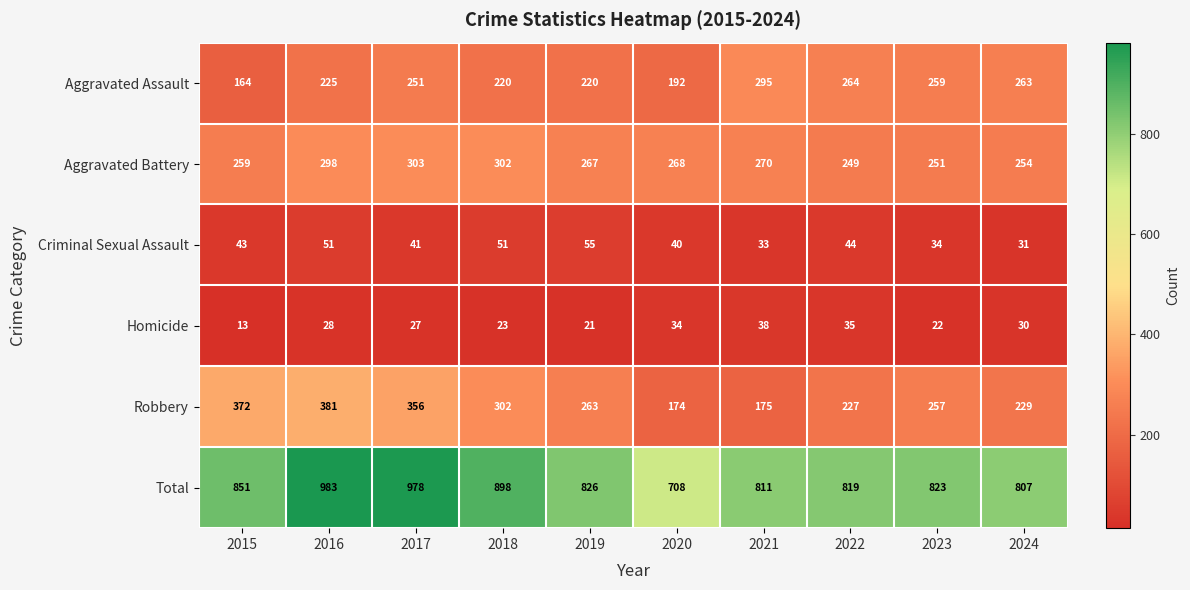

Rank the categories by Aggravated Battery value from lowest to highest.

2022, 2023, 2024, 2015, 2019, 2020, 2021, 2016, 2018, 2017